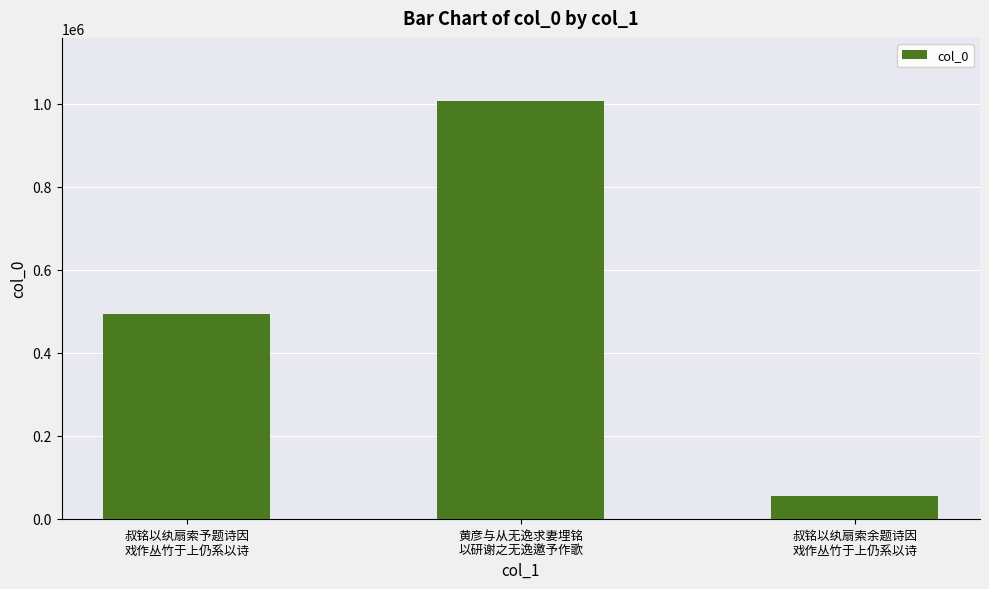

What is the sum of all values?

1555847